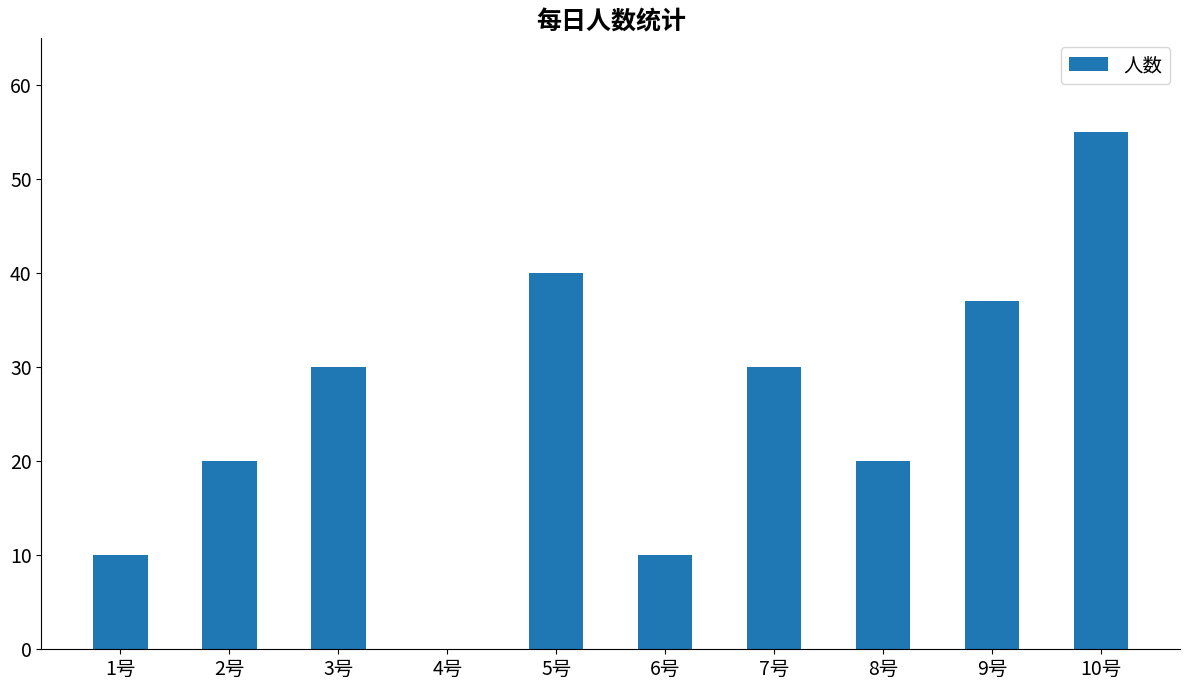

Reading left to right, what are all the values shown in this chart?

1号=10	2号=20	3号=30	4号=0	5号=40	6号=10	7号=30	8号=20	9号=37	10号=55